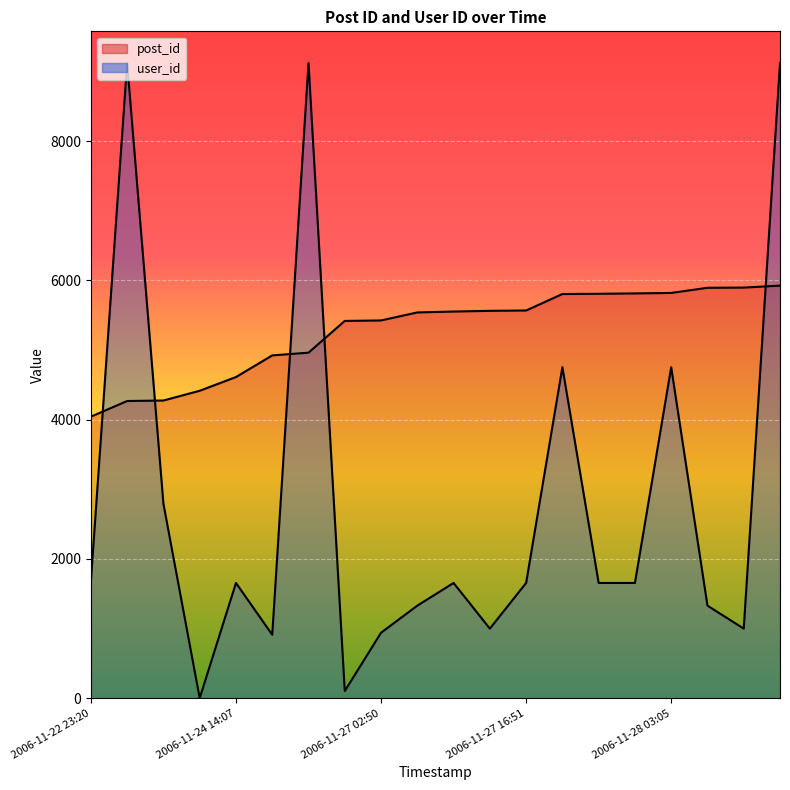

Which series has the largest total across all categories?

post_id